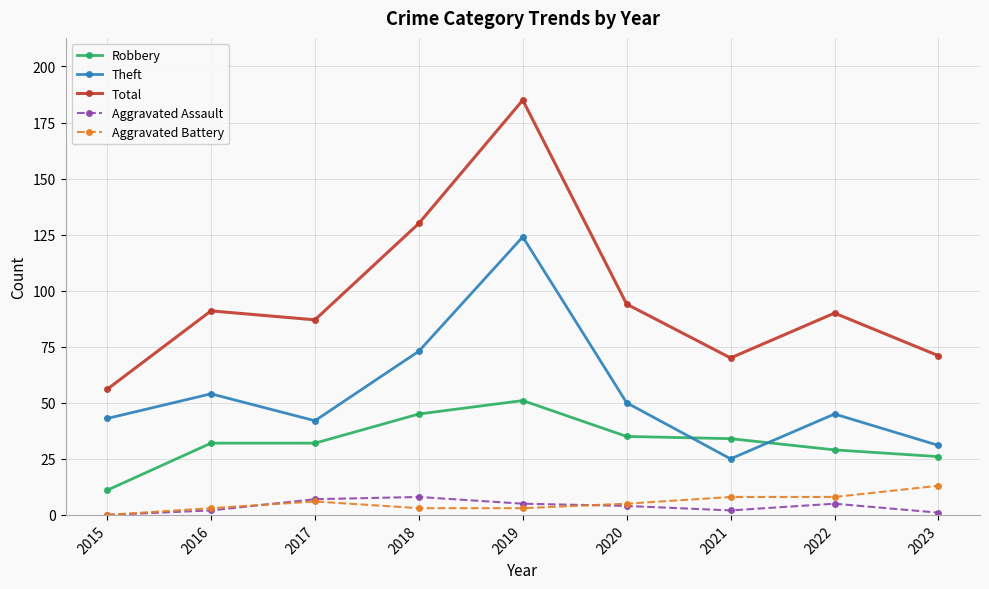

Reading left to right, what are all the values shown in this chart?

Robbery: 11	32	32	45	51	35	34	29	26
Theft: 43	54	42	73	124	50	25	45	31
Total: 56	91	87	130	185	94	70	90	71
Aggravated Assault: 0	2	7	8	5	4	2	5	1
Aggravated Battery: 0	3	6	3	3	5	8	8	13